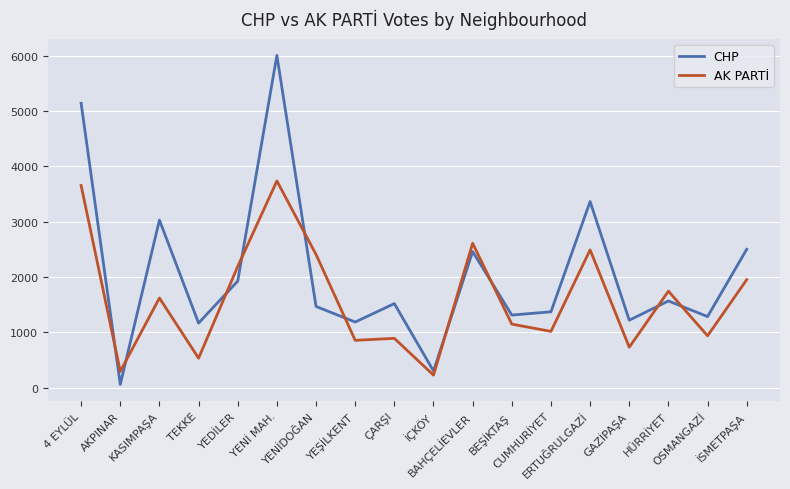

Between YENİDOĞAN and HÜRRİYET, which series saw the biggest shift?

AK PARTİ